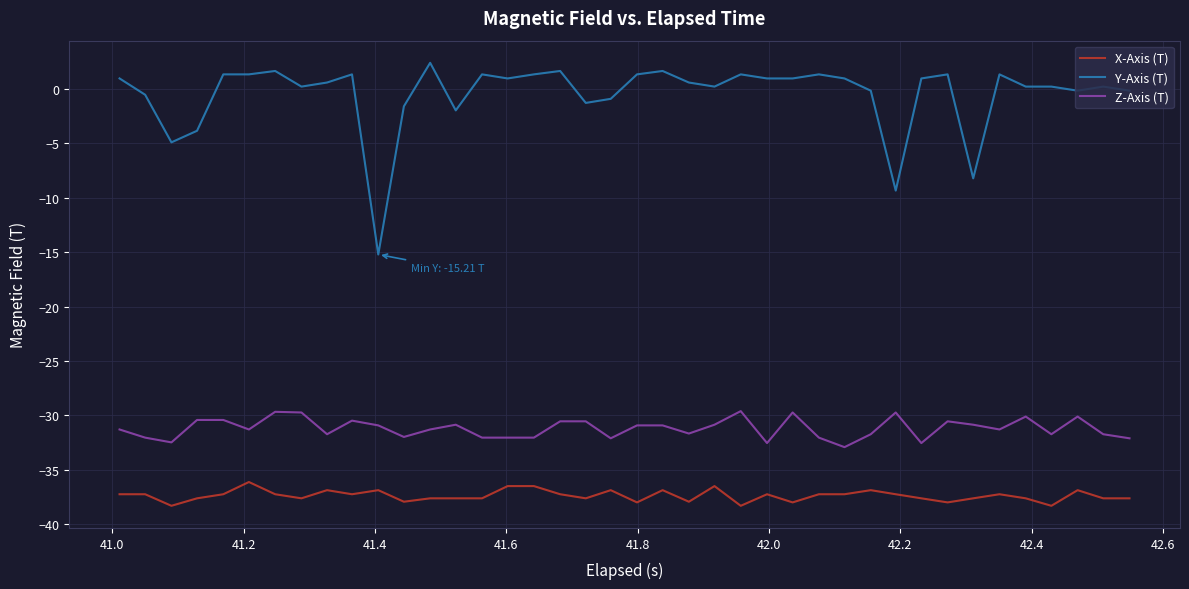

What is the difference between the maximum and minimum values in the Y-Axis (T) series?

17.6